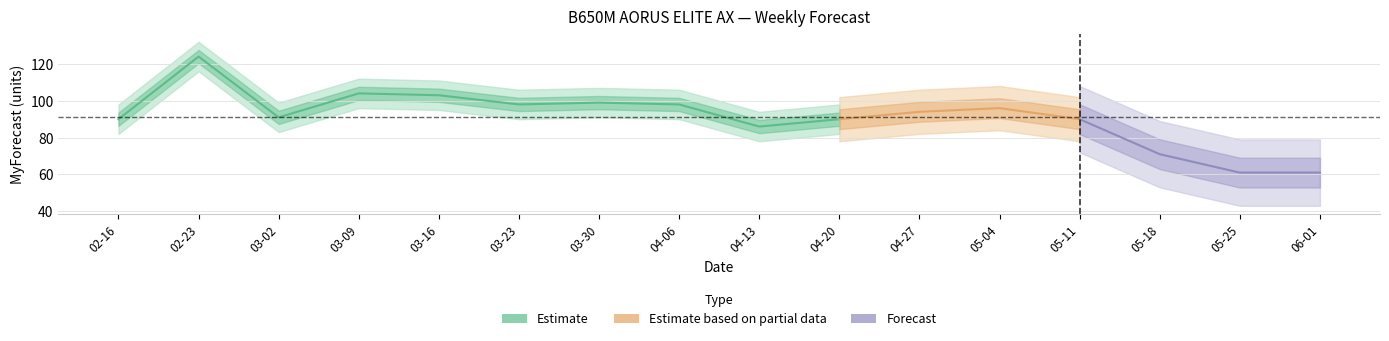

What position from the left is 2025-02-23?

2